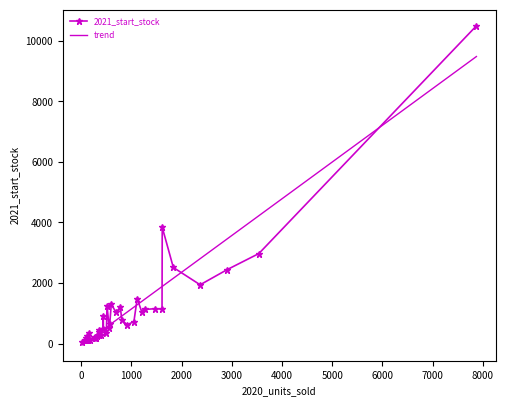

What is the ratio of the value at 557 to the value at 106?

2.1